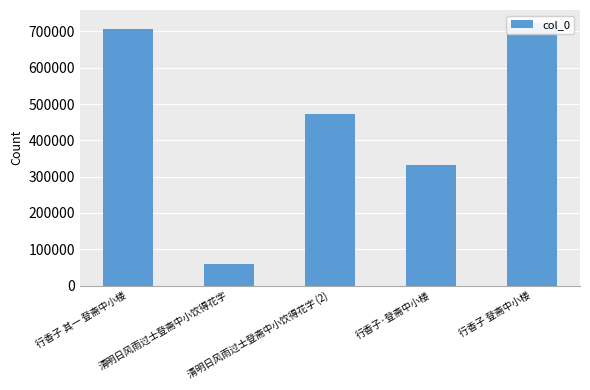

At which label is the value closest to 391697?

行香子·登斋中小楼